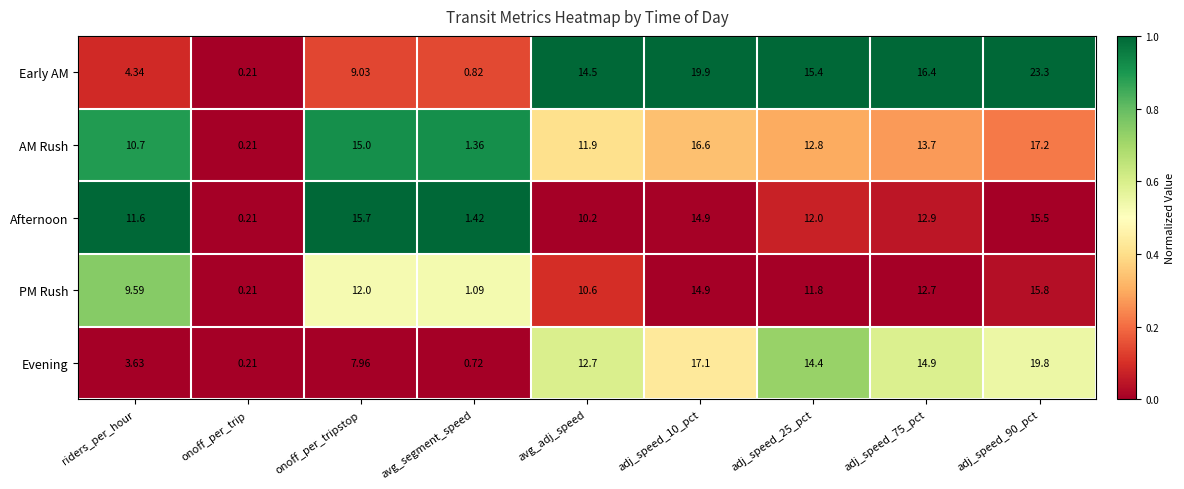

Rank the series by their average value, from lowest to highest.

PM Rush, Evening, Afternoon, AM Rush, Early AM